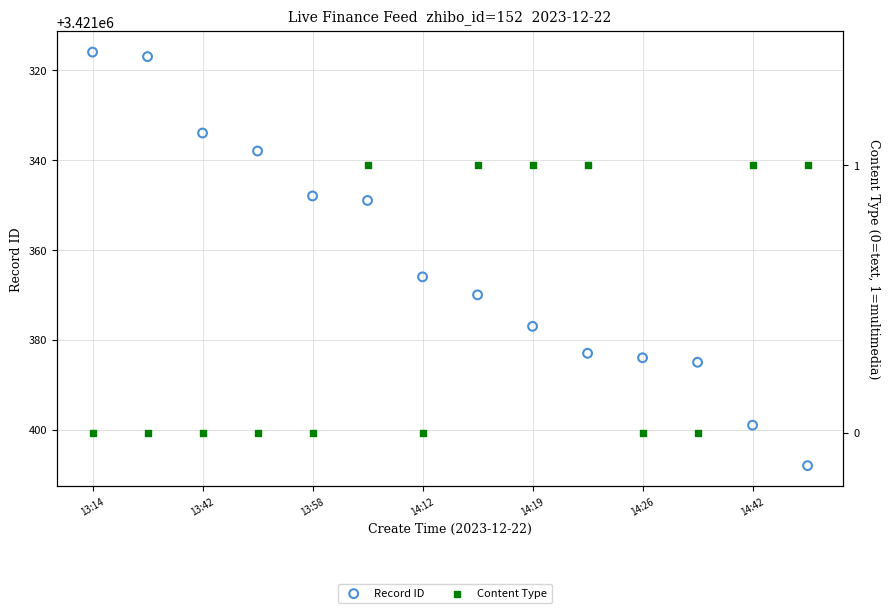

Is the value of Content Type at 14:42 greater than the value of Record ID at 14:26?

No